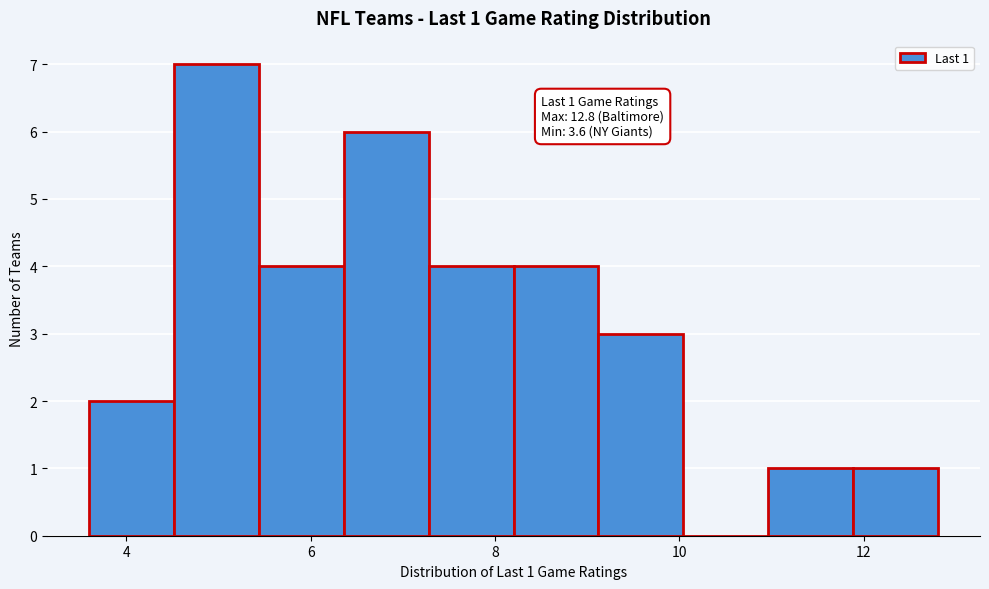

Over which range of the x-axis is the bar tallest?

4.52 to 5.44